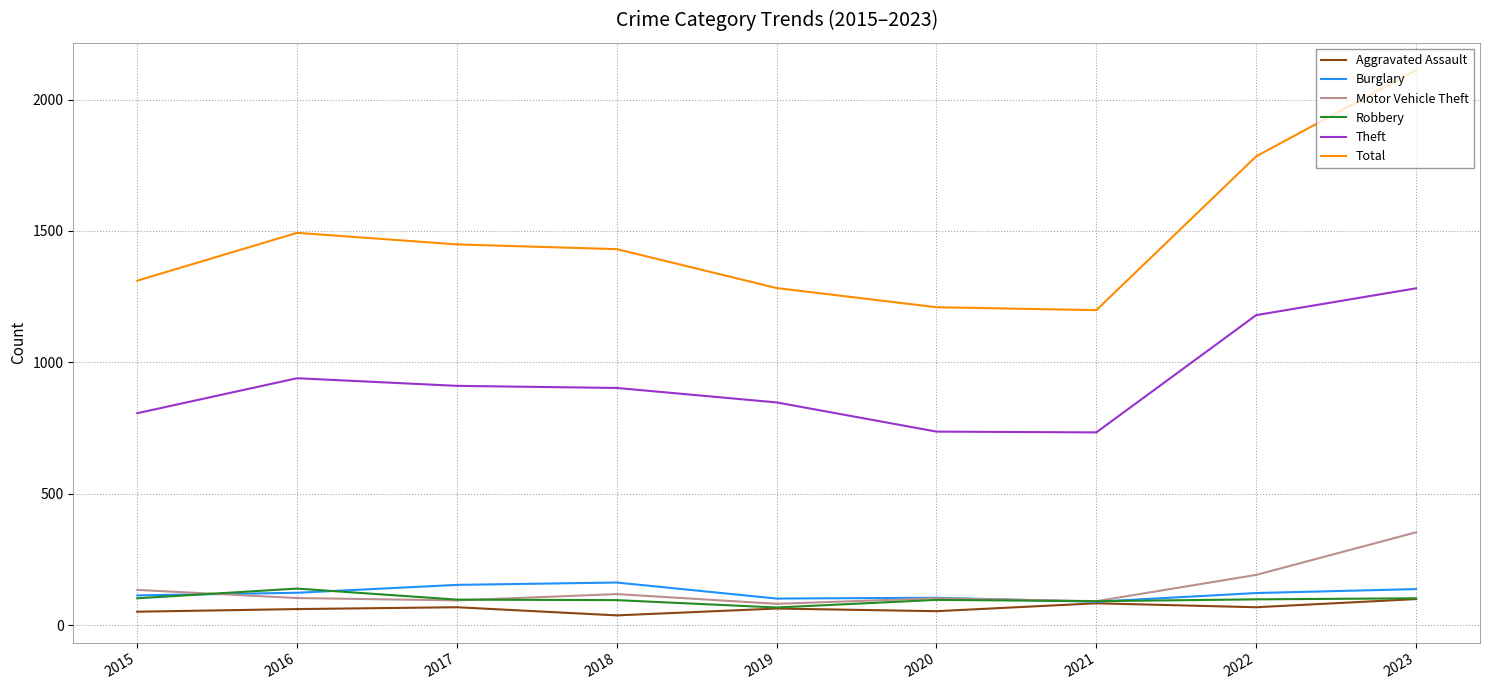

The value of Robbery at 2023 is 103. True or false?

True